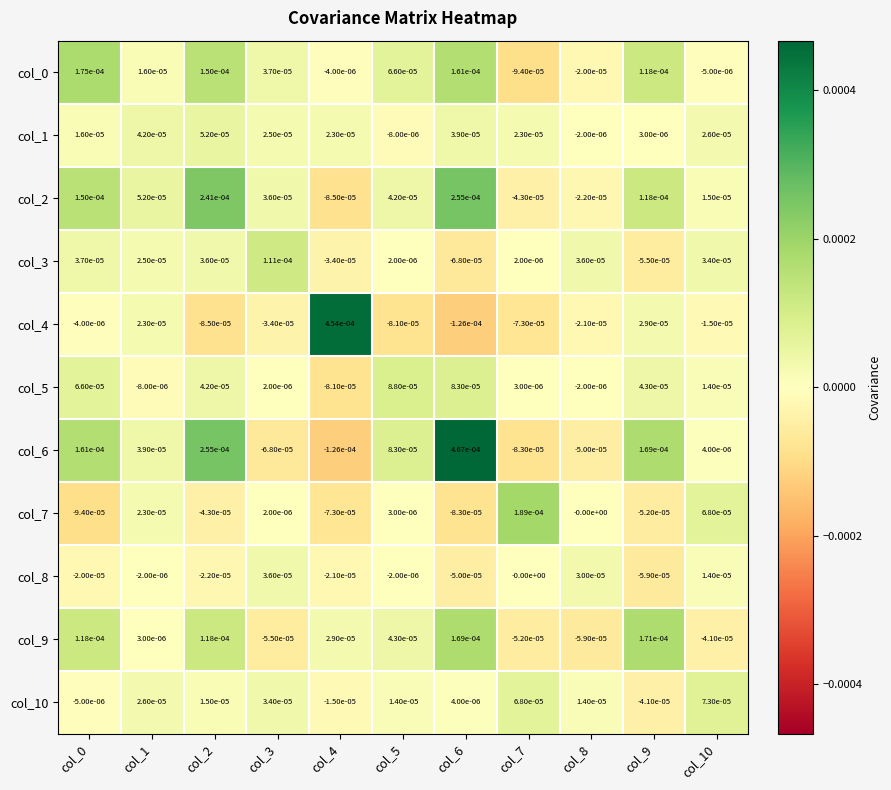

Is the value of col_3 at col_3 greater than the value of col_0 at col_6?

No